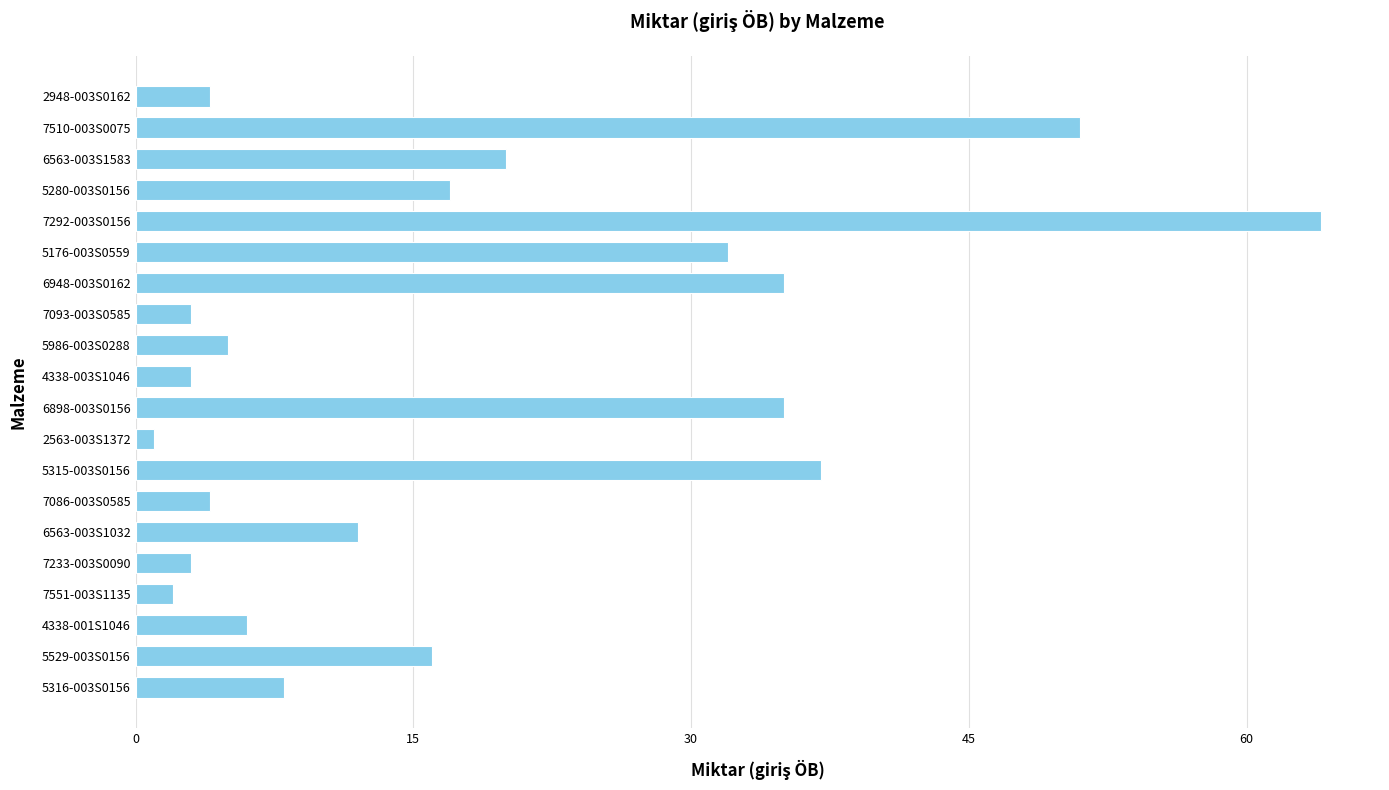

At which category does the chart reach its minimum across all series?

2563-003S1372